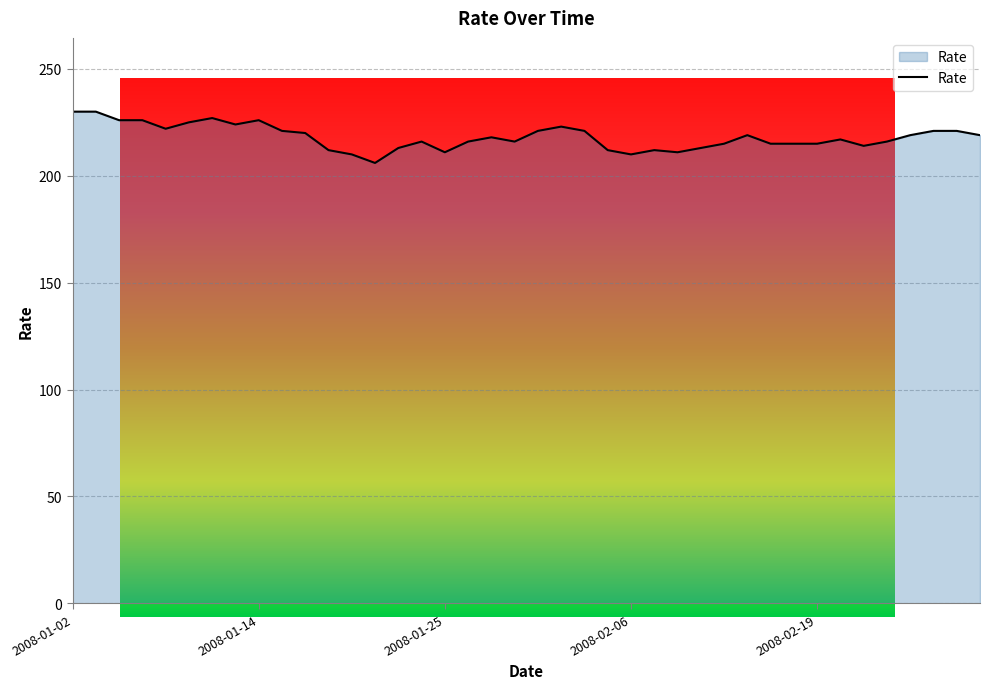

What is the minimum value shown in the chart?

206